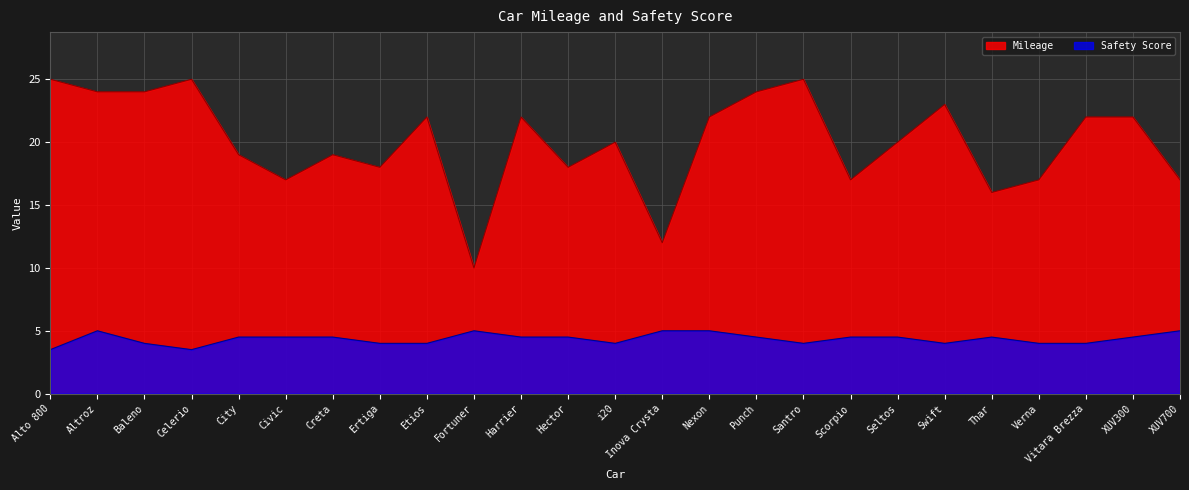

What is the sum of all Safety Score values?

109.0